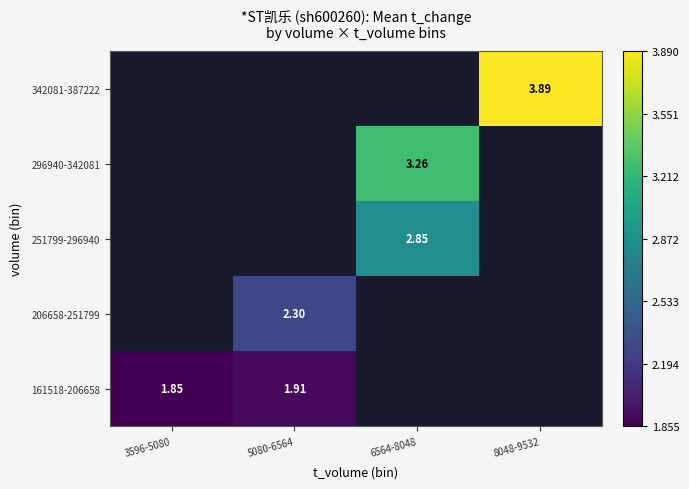

Is the value of 206658-251799 at 5080-6564 greater than the value of 251799-296940 at 6564-8048?

No